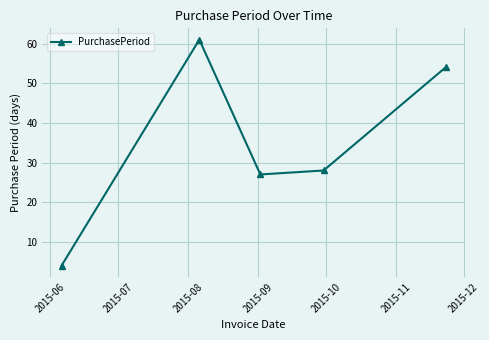

What is the difference between the second highest and minimum values?

50